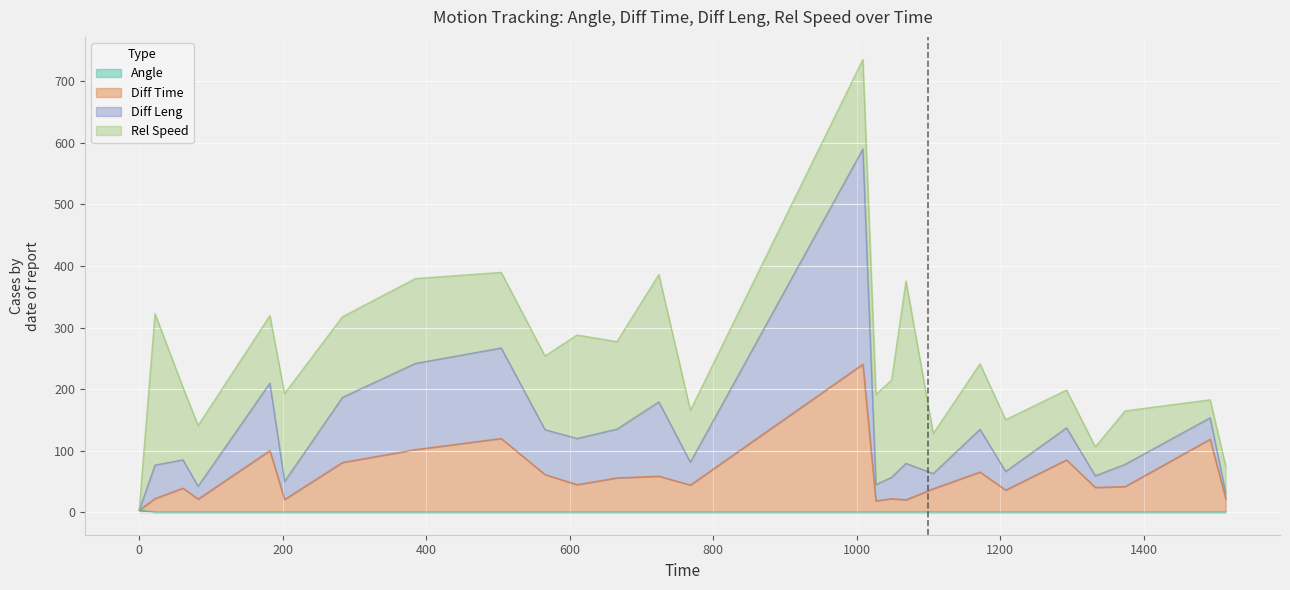

How many lines are shown in the chart?

4